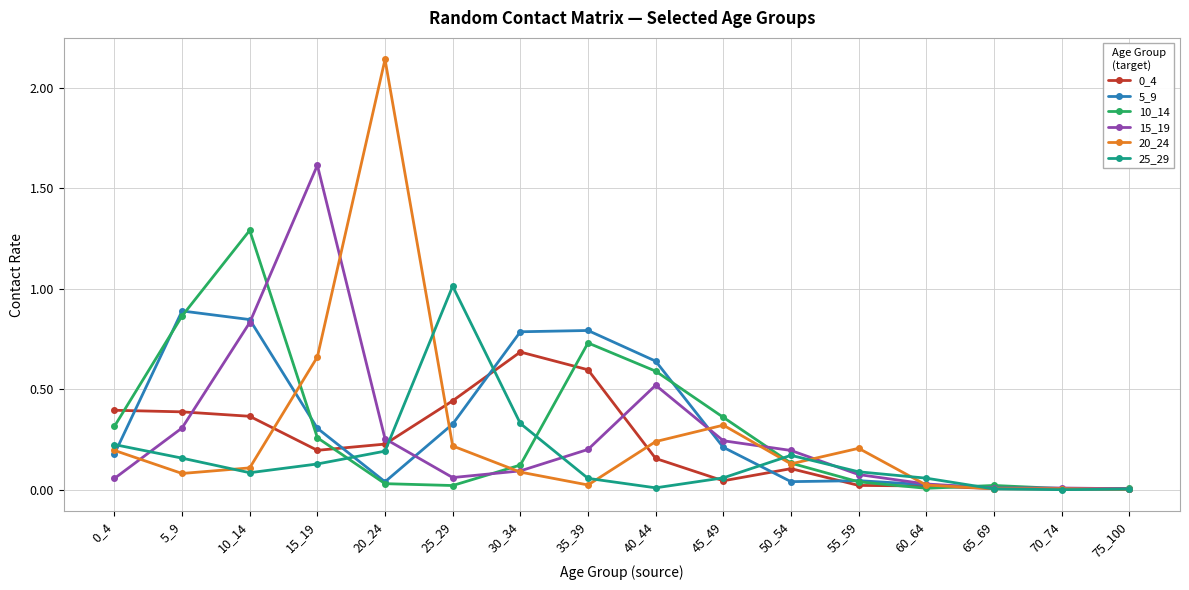

What is the sum of all 25_29 values?

2.6